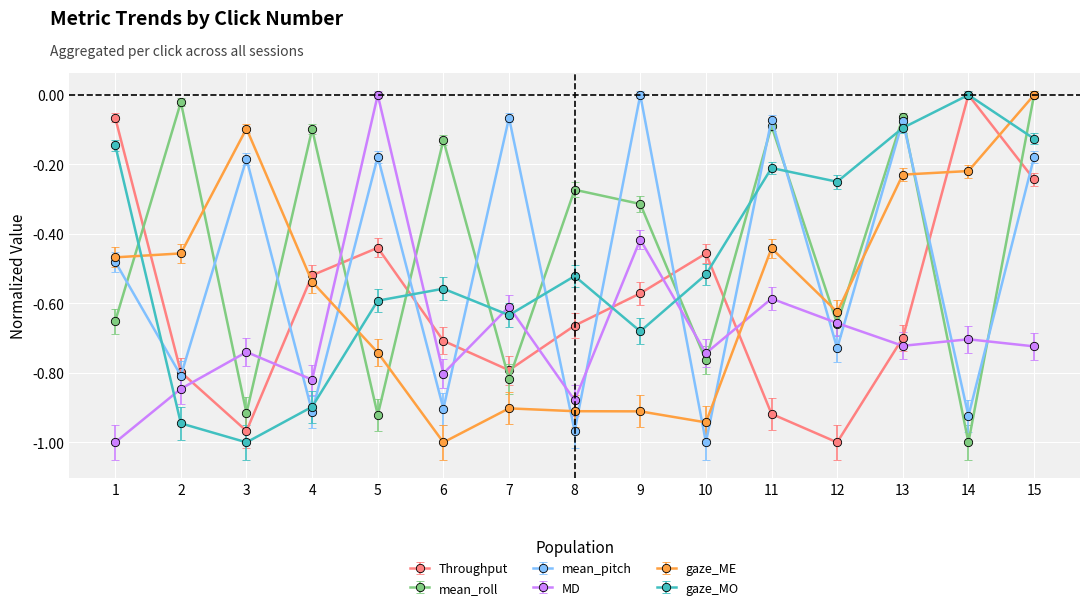

How many series are shown in this chart?

6